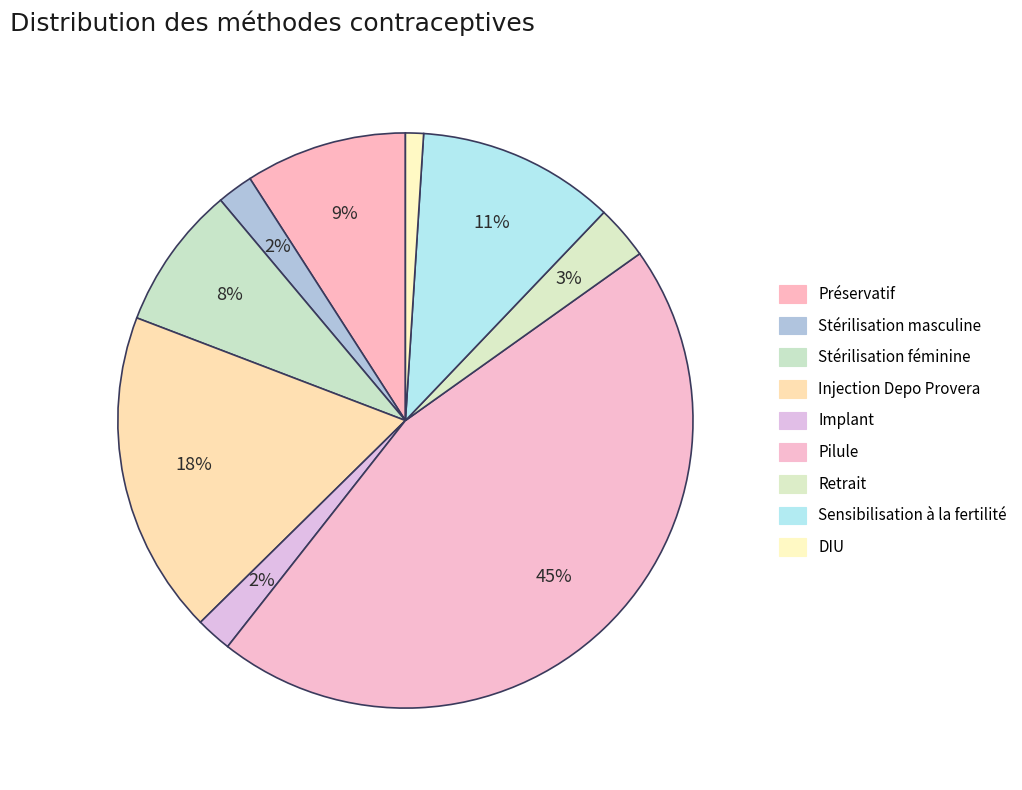

Rank the categories by value from lowest to highest.

DIU, Stérilisation masculine, Implant, Retrait, Stérilisation féminine, Préservatif, Sensibilisation à la fertilité, Injection Depo Provera, Pilule